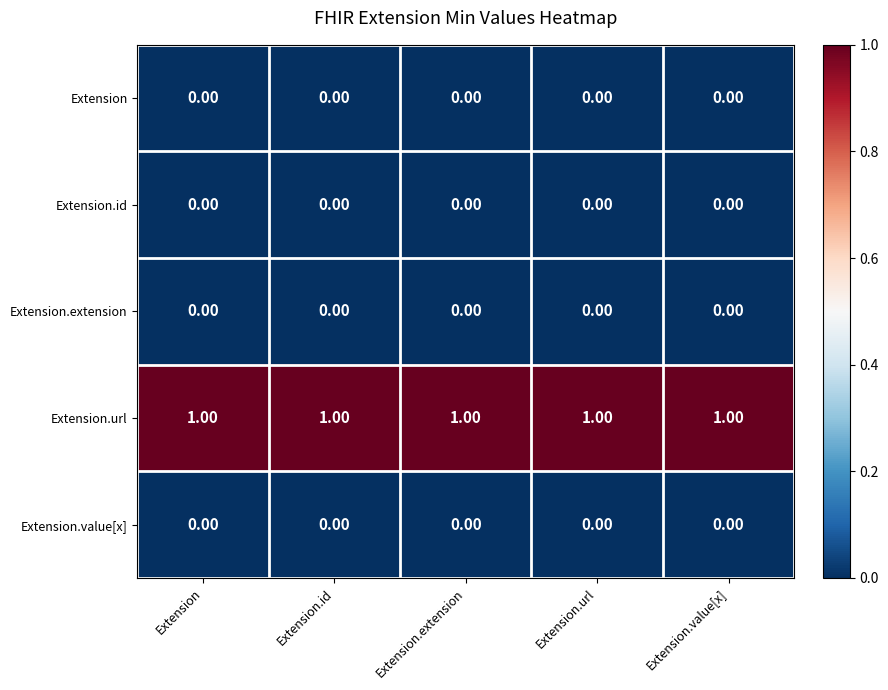

What is the spread (max minus min) of values at Extension.extension?

1